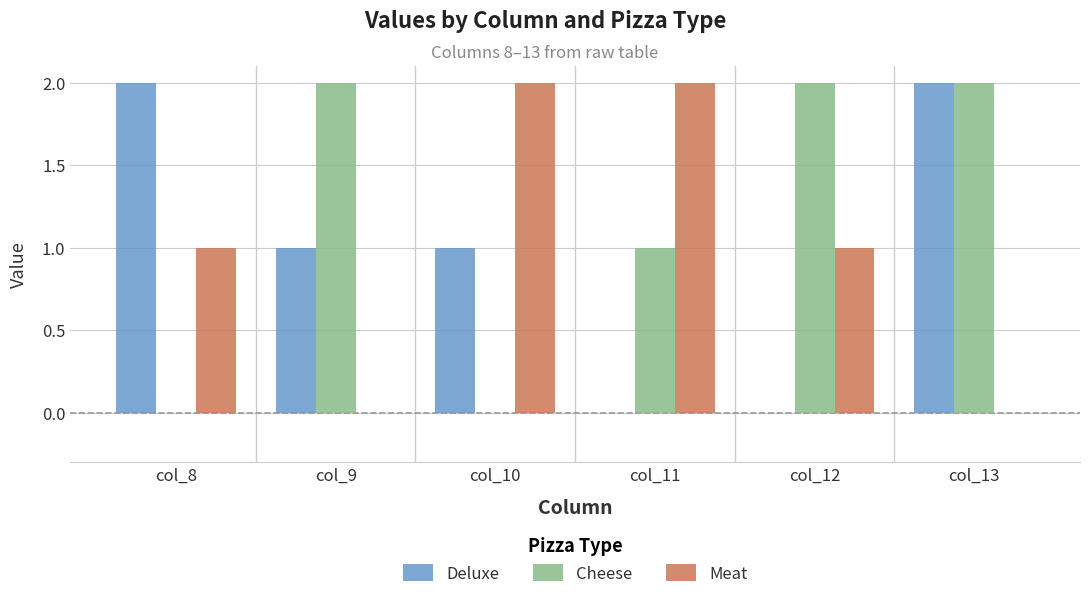

How many series are shown in this chart?

3